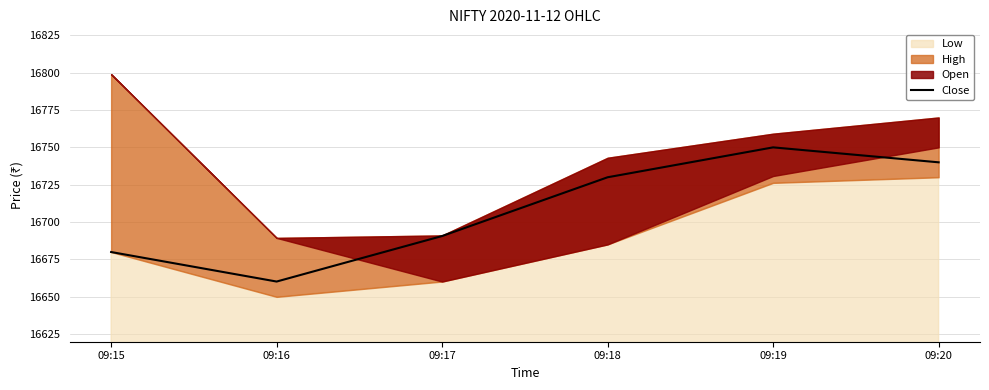

Which category has the lowest value in the Close series?

09:16